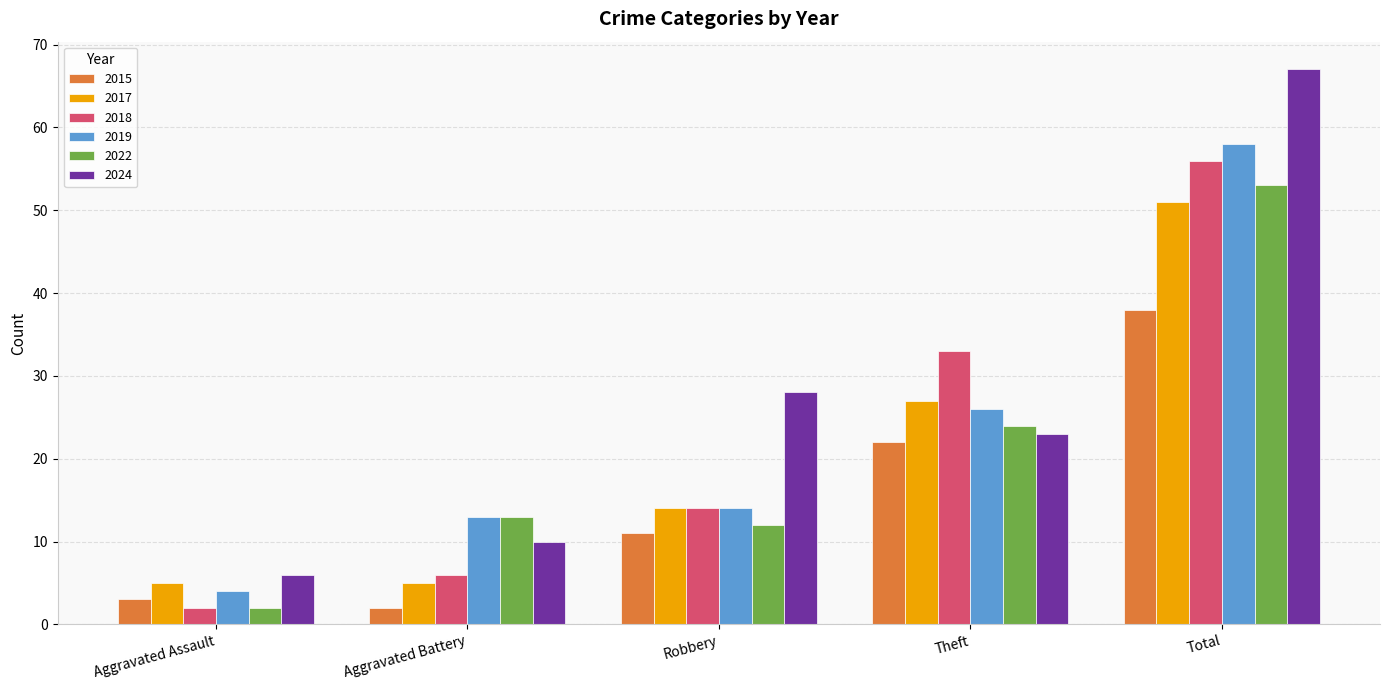

What position from the right is Total?

1